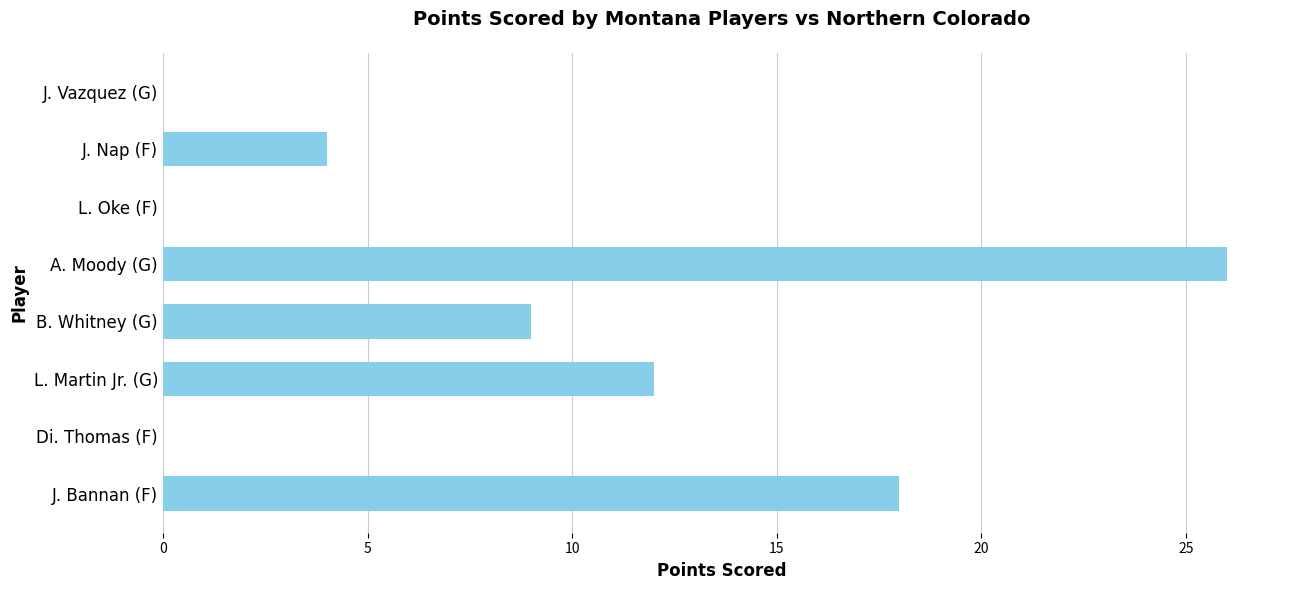

At which category does the chart reach its peak across all series?

A. Moody (G)